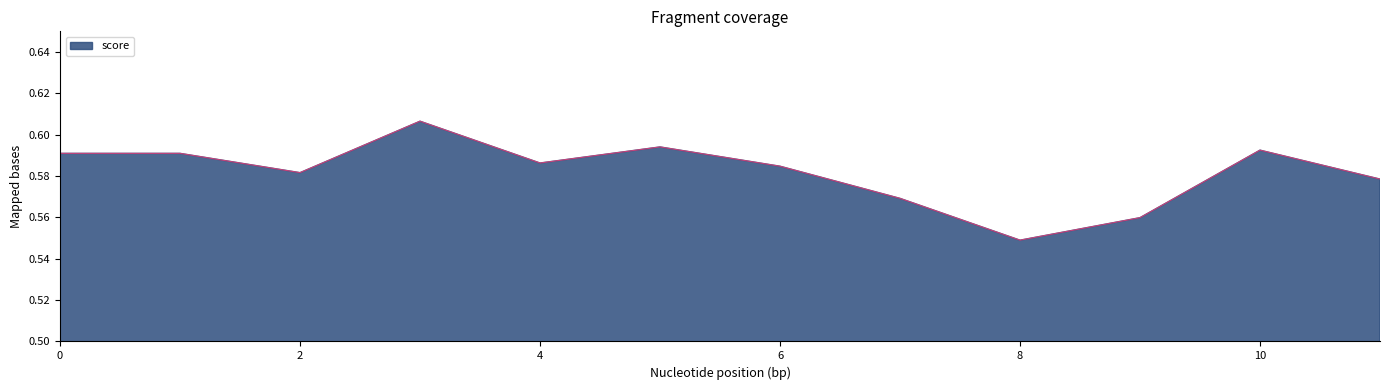

What is the minimum value shown in the chart?

0.5